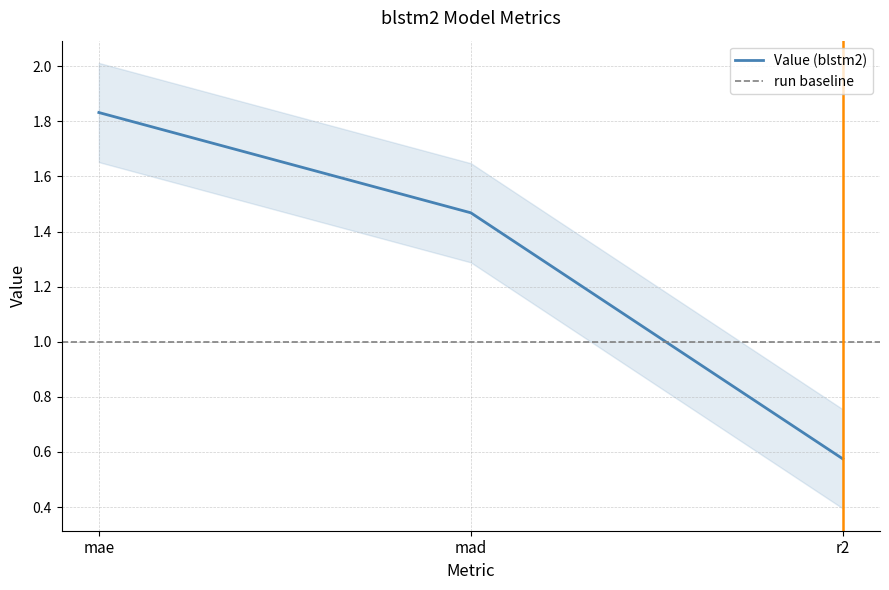

How many values are between 0 and 1?

1